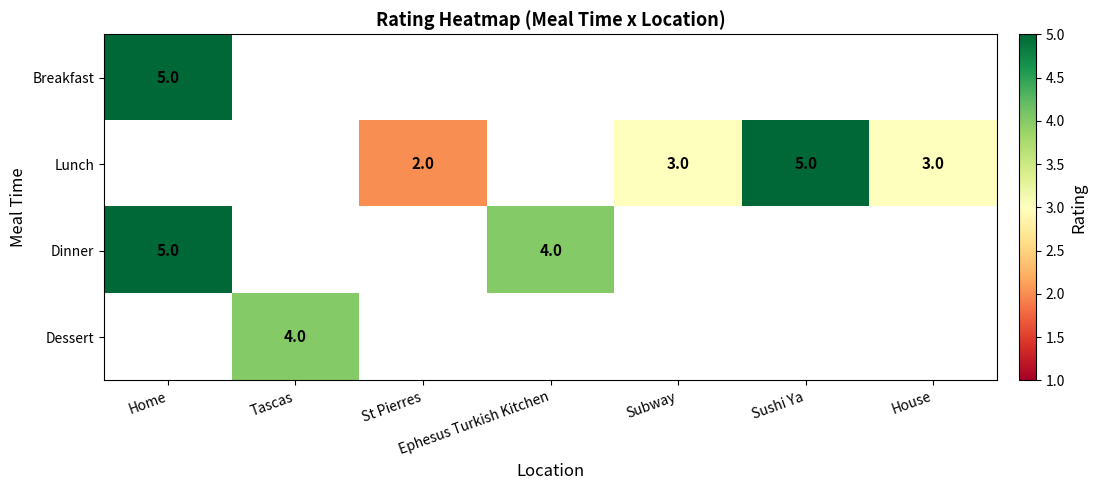

True or false: Dessert has a value of 4 at Tascas.

True